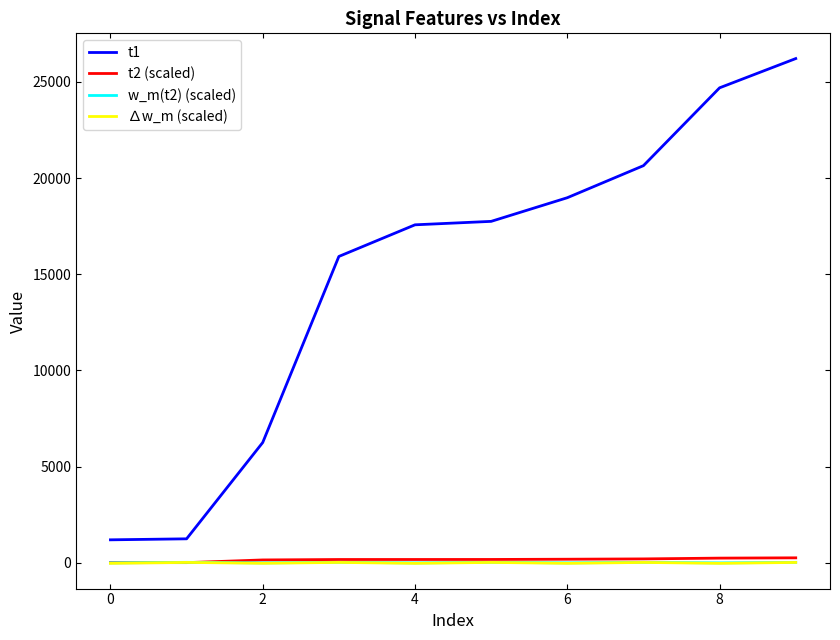

Does the chart have visible grid lines?

No